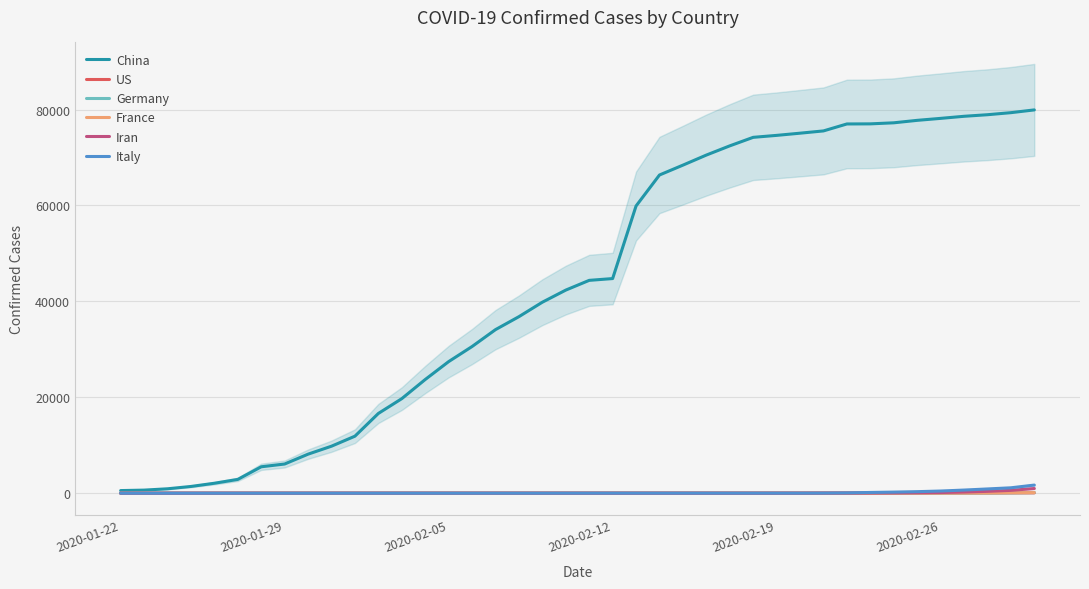

Is it true that Italy equals 1012 at 2020-01-29?

False